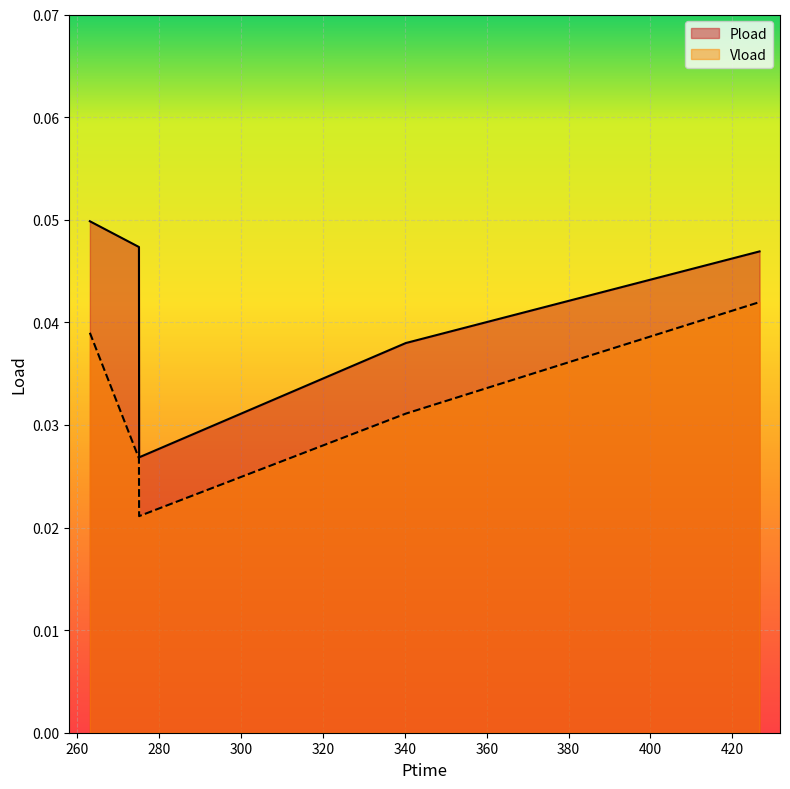

Which category has the lowest value across all series?

275.064